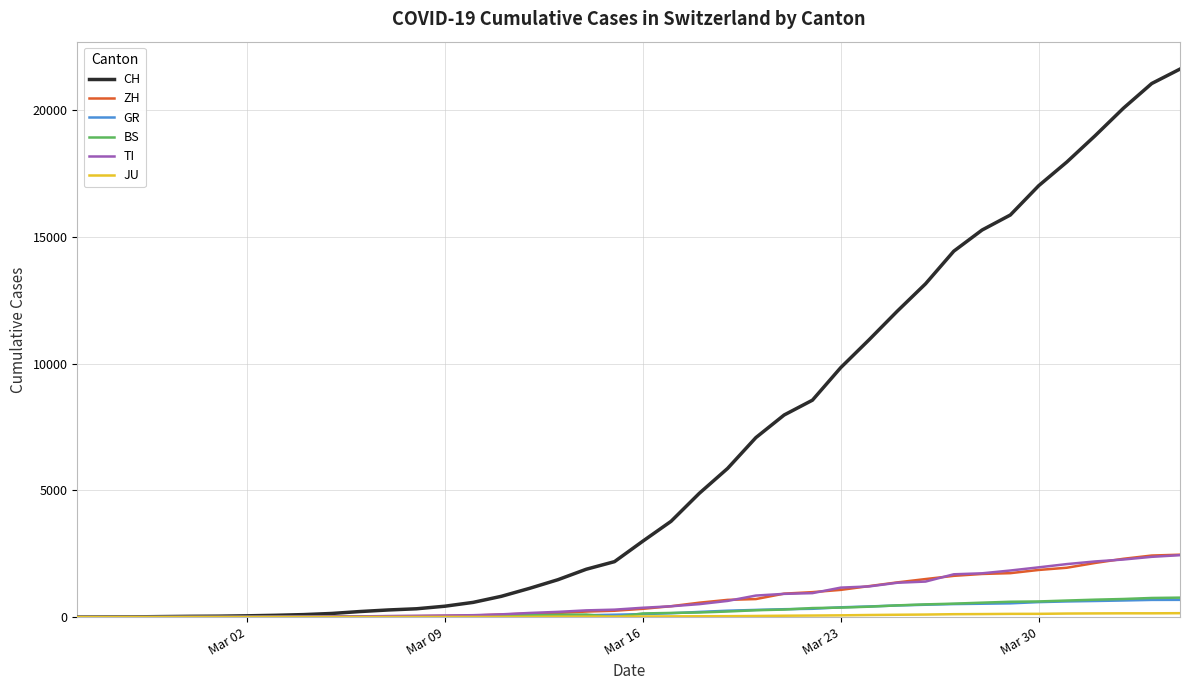

Which series has the largest total across all categories?

CH